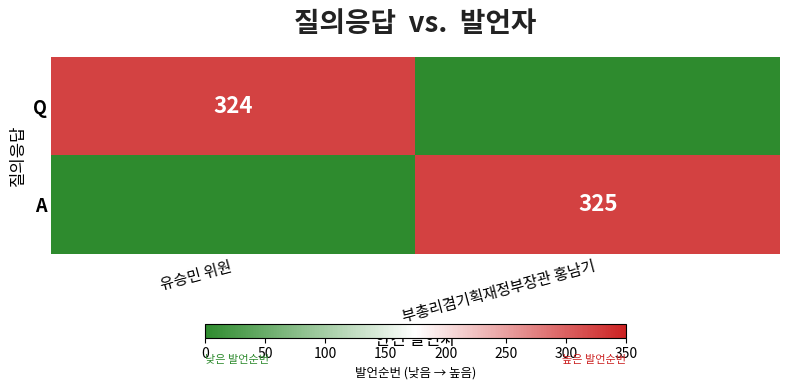

At how many categories does at least one series exceed 96?

2